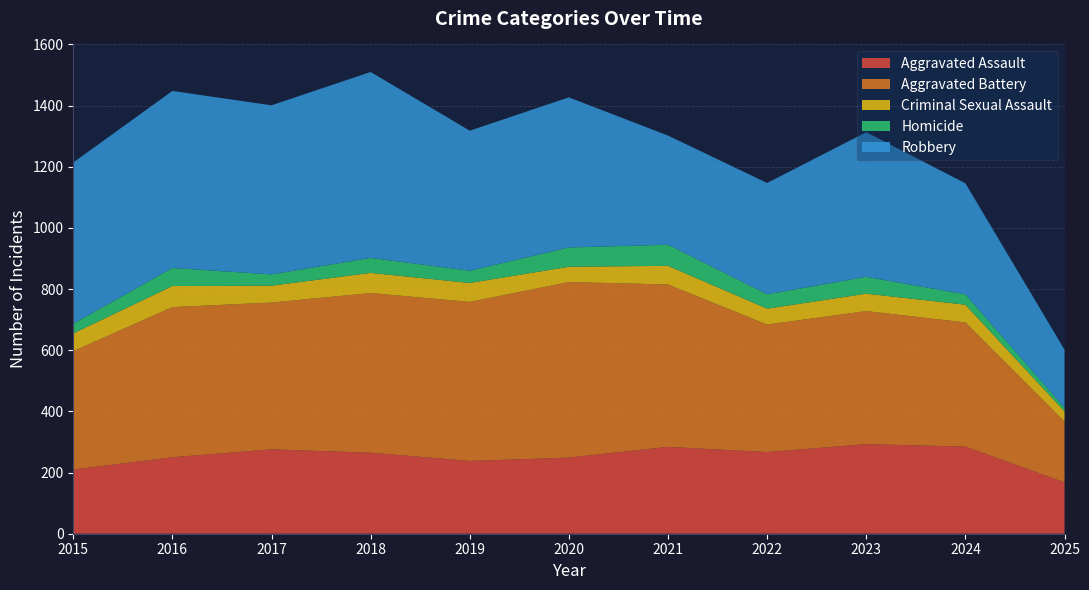

Reading right to left, extract all data points from this chart.

Aggravated Assault: 2025=168	2024=285	2023=293	2022=267	2021=284	2020=249	2019=238	2018=265	2017=276	2016=250	2015=210
Aggravated Battery: 2025=199	2024=406	2023=435	2022=417	2021=531	2020=574	2019=520	2018=522	2017=480	2016=491	2015=387
Criminal Sexual Assault: 2025=33	2024=58	2023=57	2022=52	2021=61	2020=50	2019=62	2018=66	2017=55	2016=69	2015=58
Homicide: 2025=12	2024=34	2023=55	2022=47	2021=69	2020=63	2019=40	2018=49	2017=37	2016=59	2015=32
Robbery: 2025=190	2024=363	2023=473	2022=364	2021=357	2020=491	2019=458	2018=608	2017=553	2016=579	2015=527